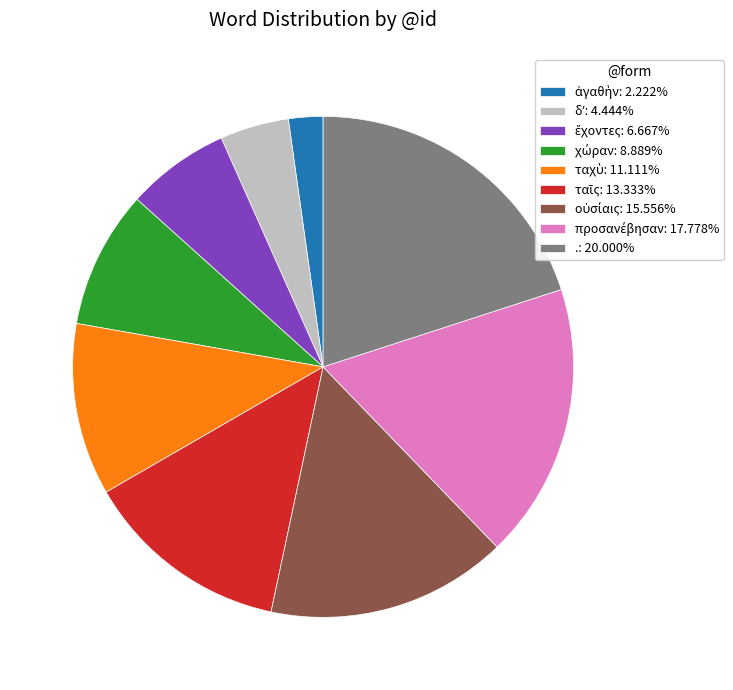

Does any single category account for the majority?

No